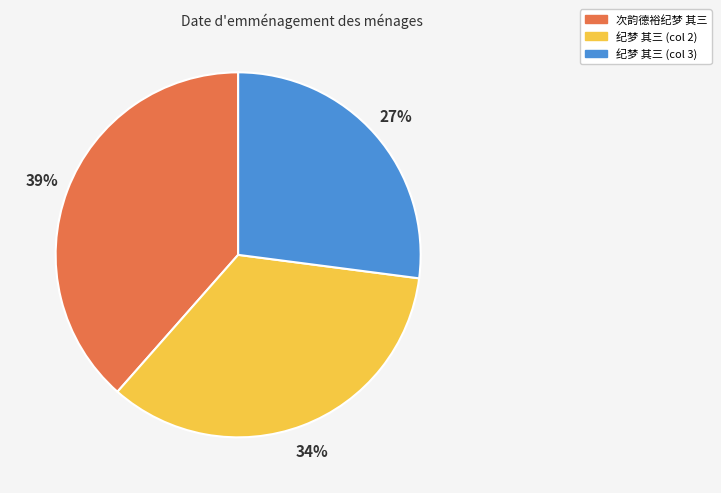

To the nearest percent, what is the average slice percentage?

33%